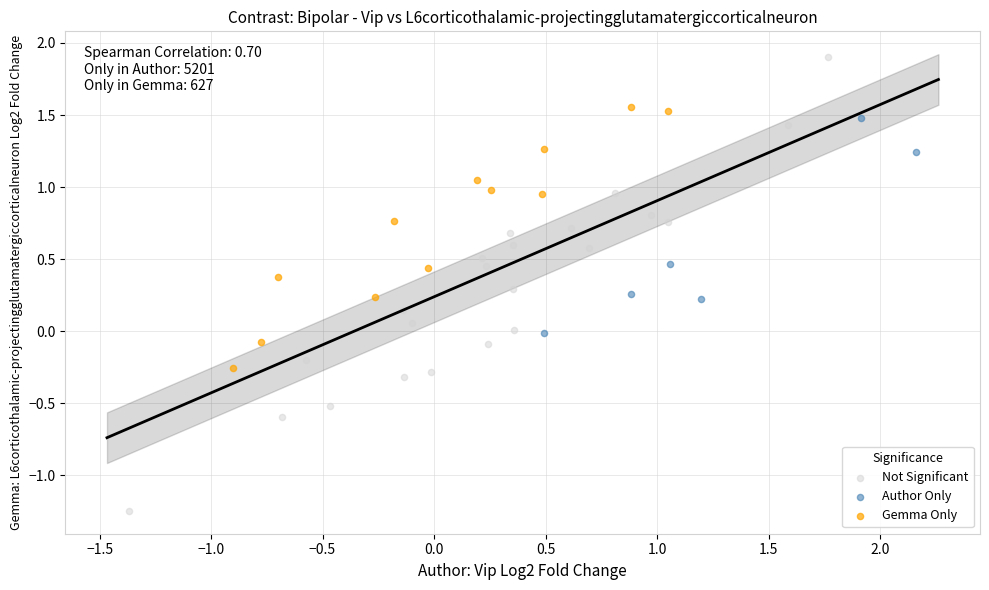

Which series has the widest spread of Y values?

Not Significant